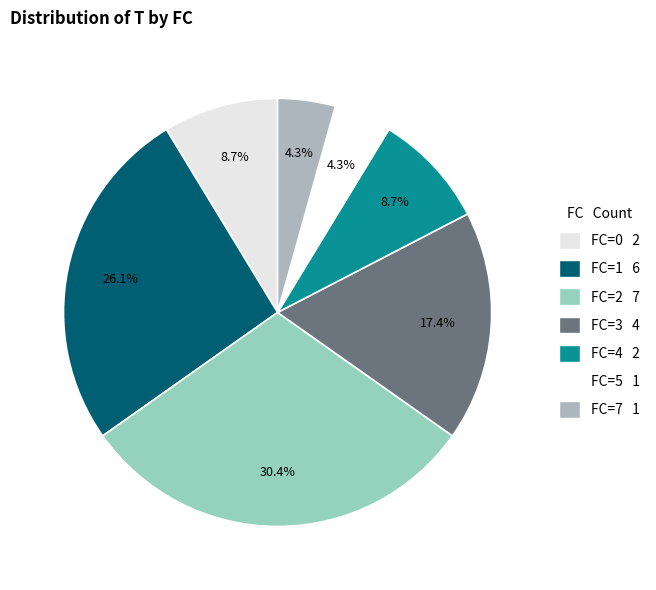

How many slices are in this pie chart?

7